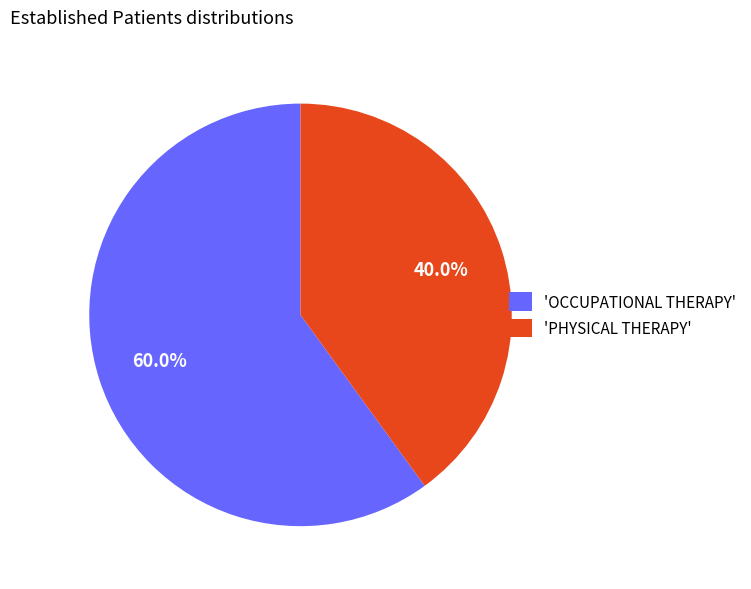

What percentage do 'PHYSICAL THERAPY' and 'OCCUPATIONAL THERAPY' together represent?

100.0%